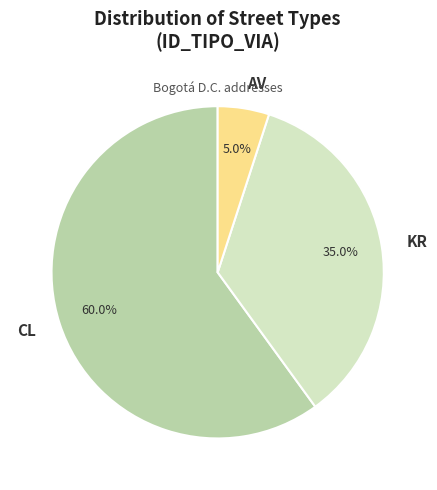

Which category has the biggest portion of the pie?

CL